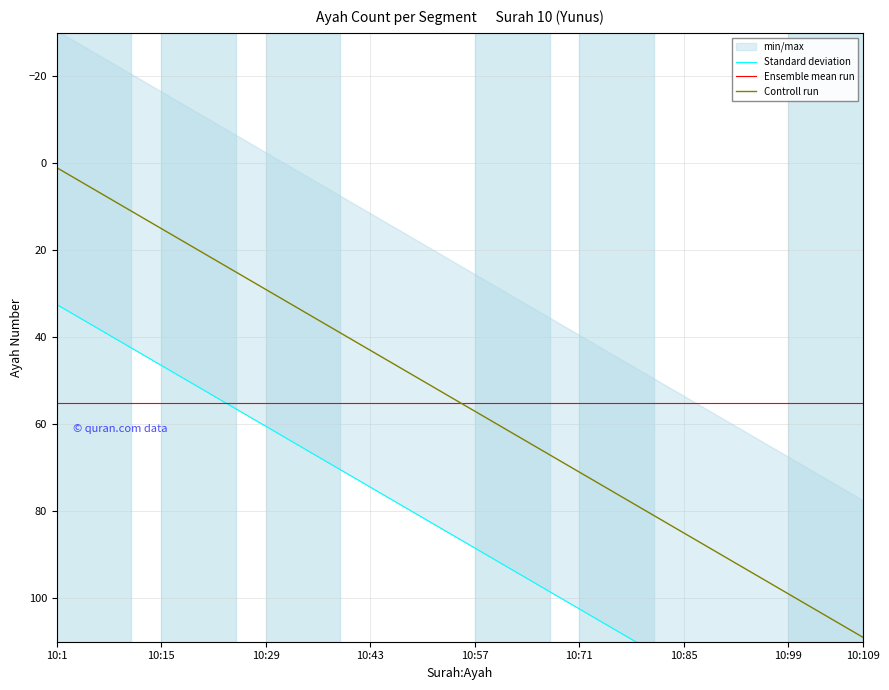

What is the maximum value for Controll run?

109